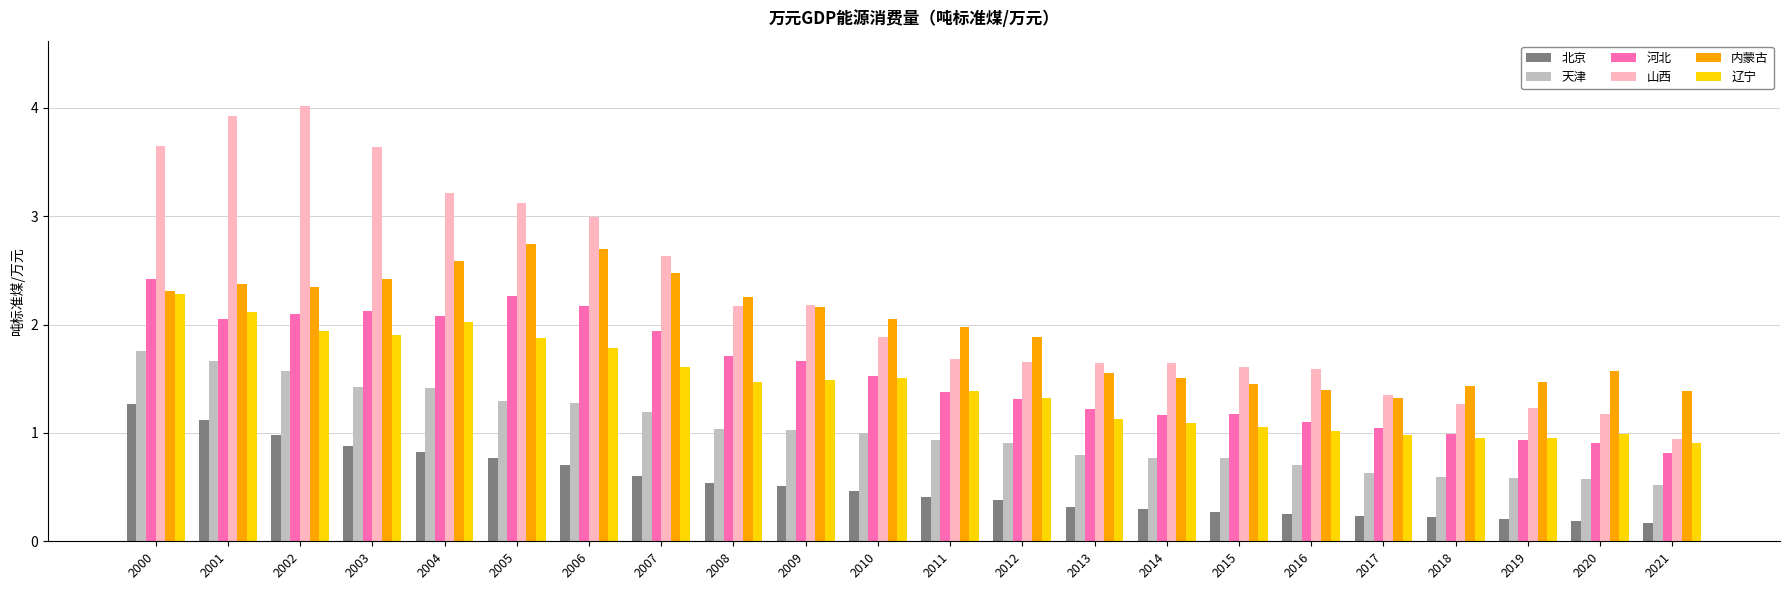

At 2005, list the series in order from smallest to largest.

北京, 天津, 辽宁, 河北, 内蒙古, 山西